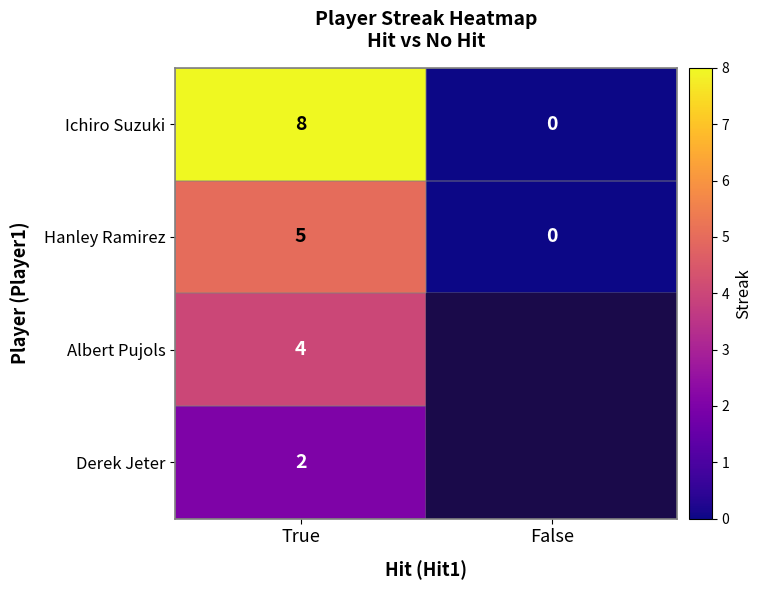

What is the difference between the maximum and minimum values in the Ichiro Suzuki series?

8